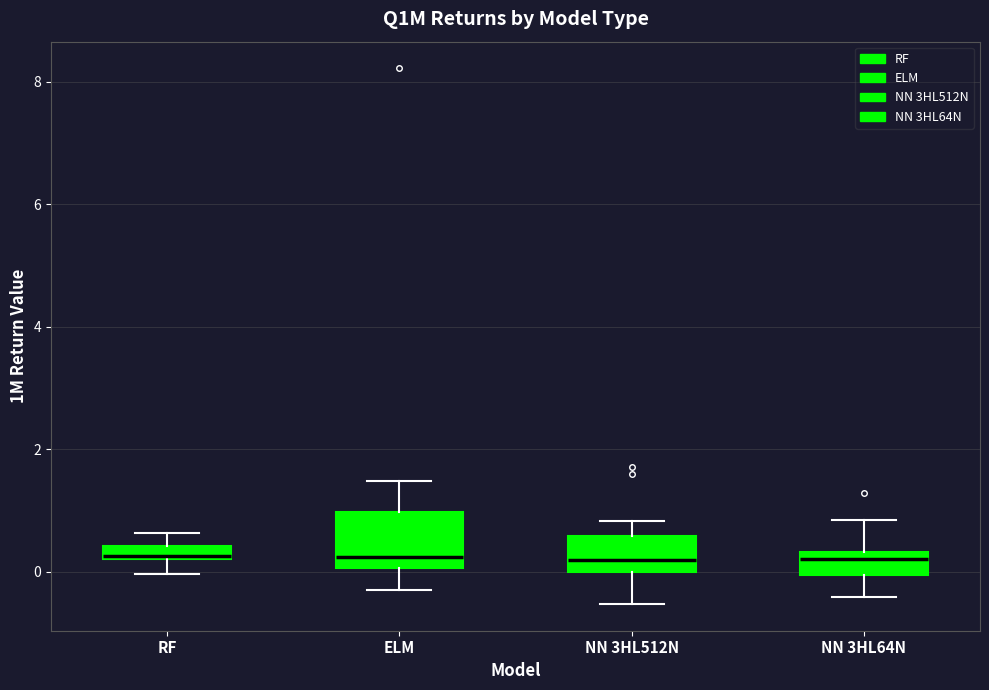

Which box is the tallest, from its lower edge to its upper edge?

ELM